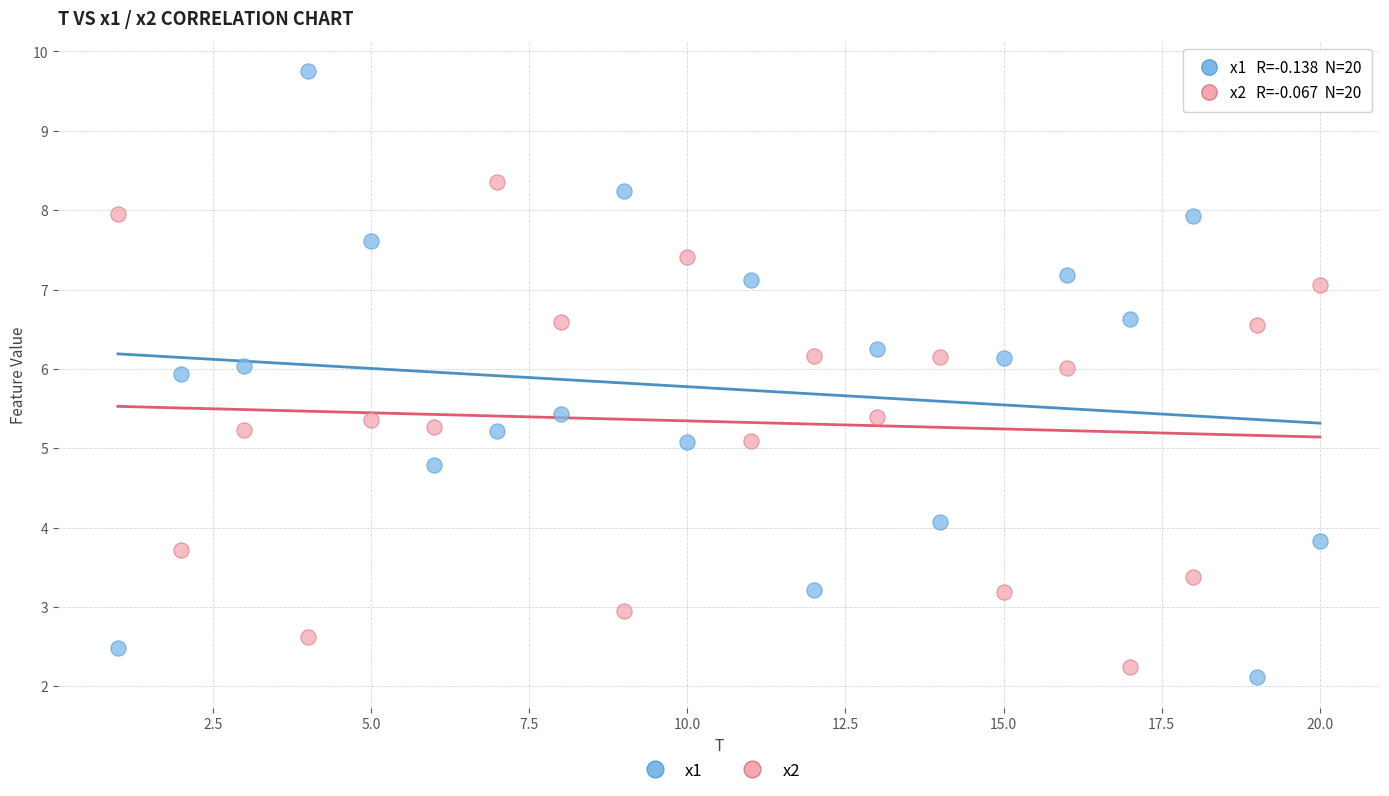

What are all the series names shown in the legend?

x1, x2